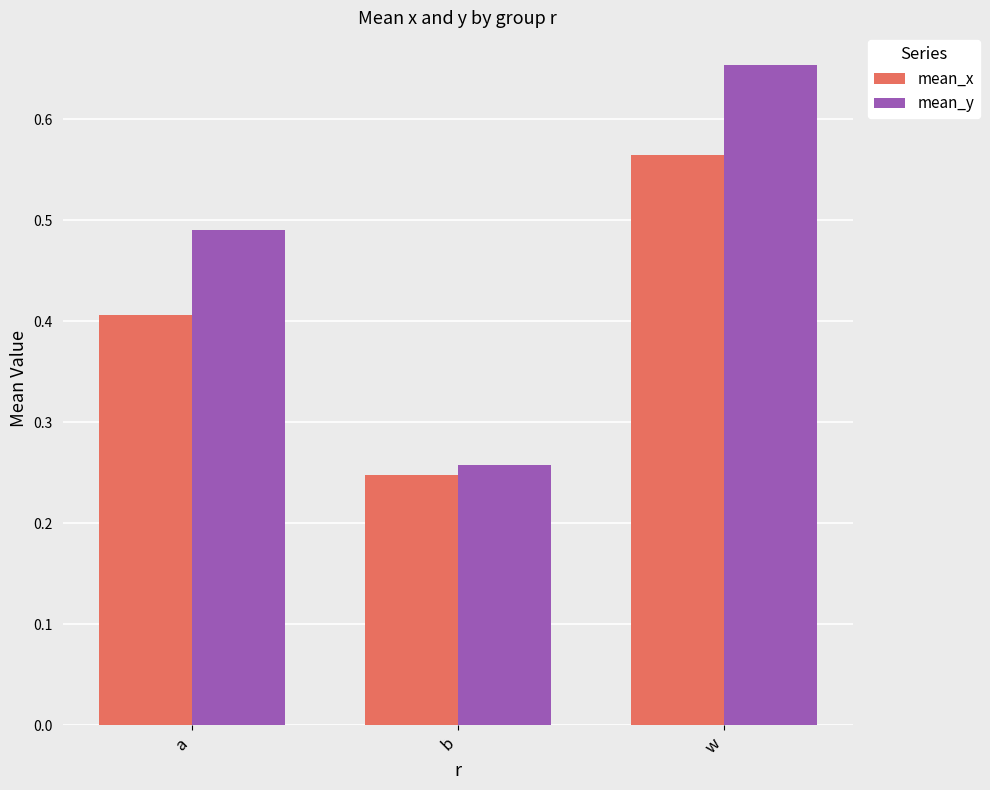

What is the approximate value of mean_x at a?

0.4